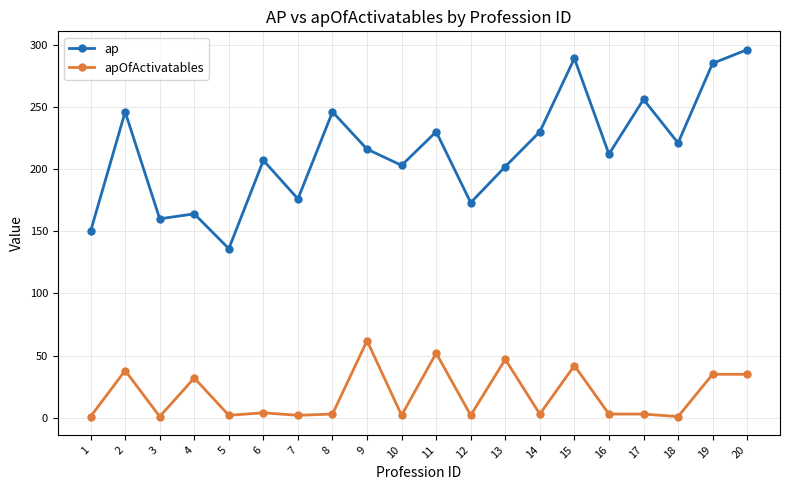

At 16, list the series in order from largest to smallest.

ap, apOfActivatables